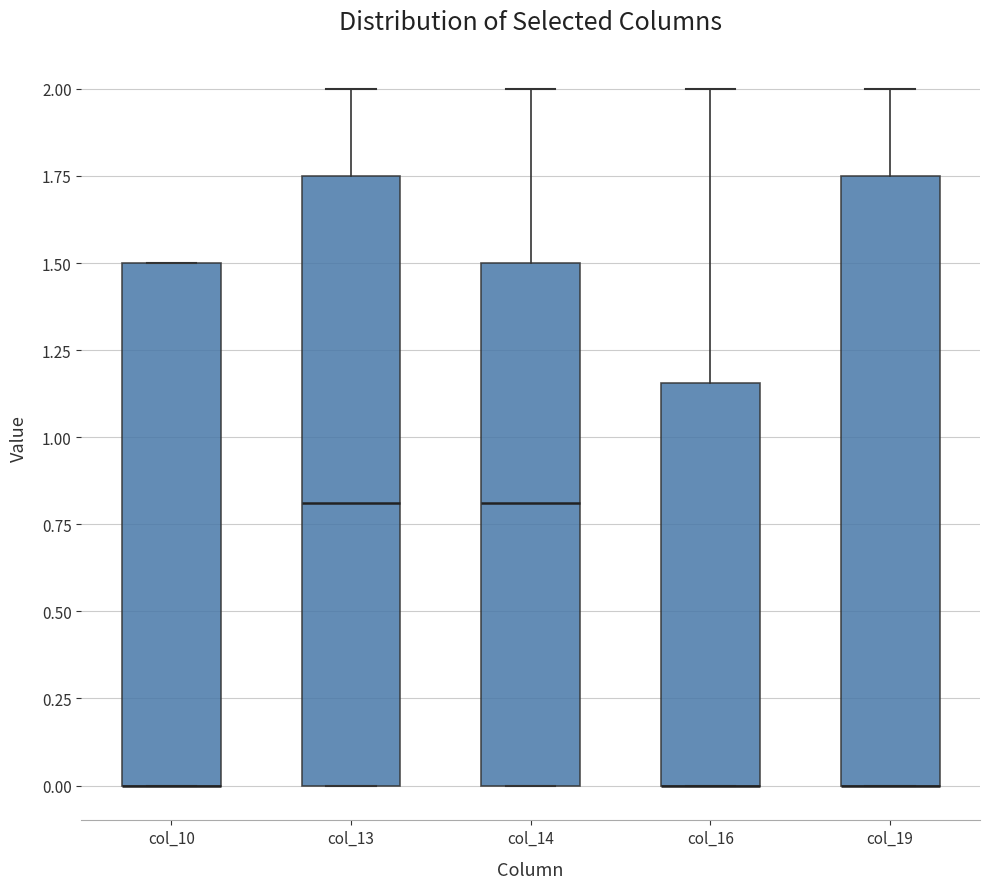

Reading left to right, transcribe this box plot: for each box, give where its median line is, the range the box spans, and where its two whiskers end, as read against the y-axis. The values are not printed on the chart, so give them approximately, as read against the axis.

col_10: median 0.00 (drawn on the box's lower edge), box 0.00 to 1.50, whiskers 0.00 to 1.50
col_13: median 0.80, box 0.00 to 1.75, whiskers 0.00 to 2.00
col_14: median 0.80, box 0.00 to 1.50, whiskers 0.00 to 2.00
col_16: median 0.00 (drawn on the box's lower edge), box 0.00 to 1.15, whiskers 0.00 to 2.00
col_19: median 0.00 (drawn on the box's lower edge), box 0.00 to 1.75, whiskers 0.00 to 2.00